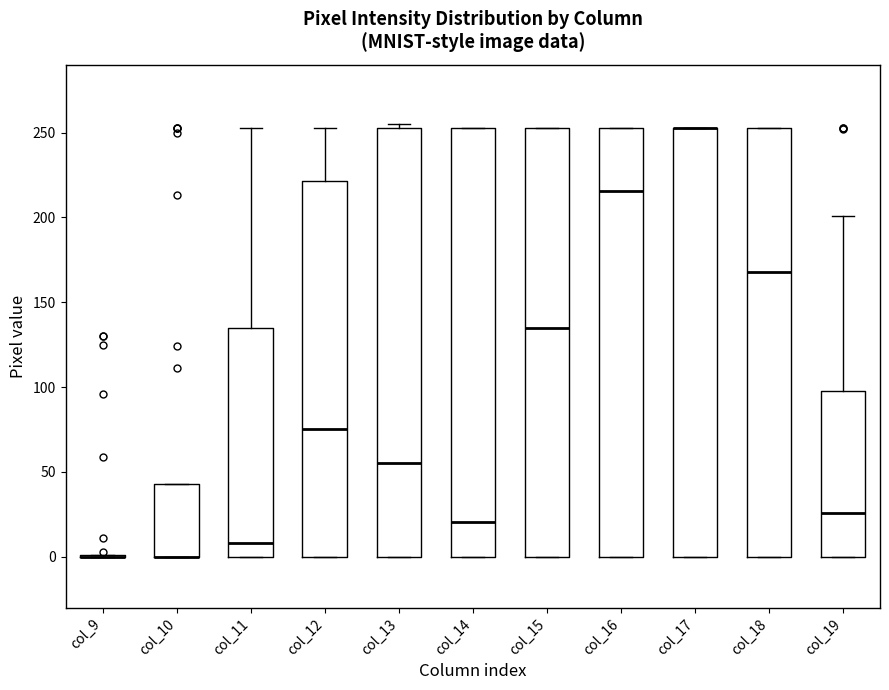

Reading left to right, read every box against the y-axis: the position of its median line, the range the box covers, and the ends of its whiskers. The values are not printed on the chart, so give them approximately, as read against the axis.

col_9: box collapsed to a line at 0, whiskers 0 to 0
col_10: median 0 (drawn on the box's lower edge), box 0 to 45, whiskers 0 to 45
col_11: median 10, box 0 to 135, whiskers 0 to 255
col_12: median 75, box 0 to 220, whiskers 0 to 255
col_13: median 55, box 0 to 255, whiskers 0 to 255 (just above the box's upper edge)
col_14: median 20, box 0 to 255, whiskers 0 to 255
col_15: median 135, box 0 to 255, whiskers 0 to 255
col_16: median 215, box 0 to 255, whiskers 0 to 255
col_17: median 255 (drawn on the box's upper edge), box 0 to 255, whiskers 0 to 255
col_18: median 170, box 0 to 255, whiskers 0 to 255
col_19: median 25, box 0 to 100, whiskers 0 to 200